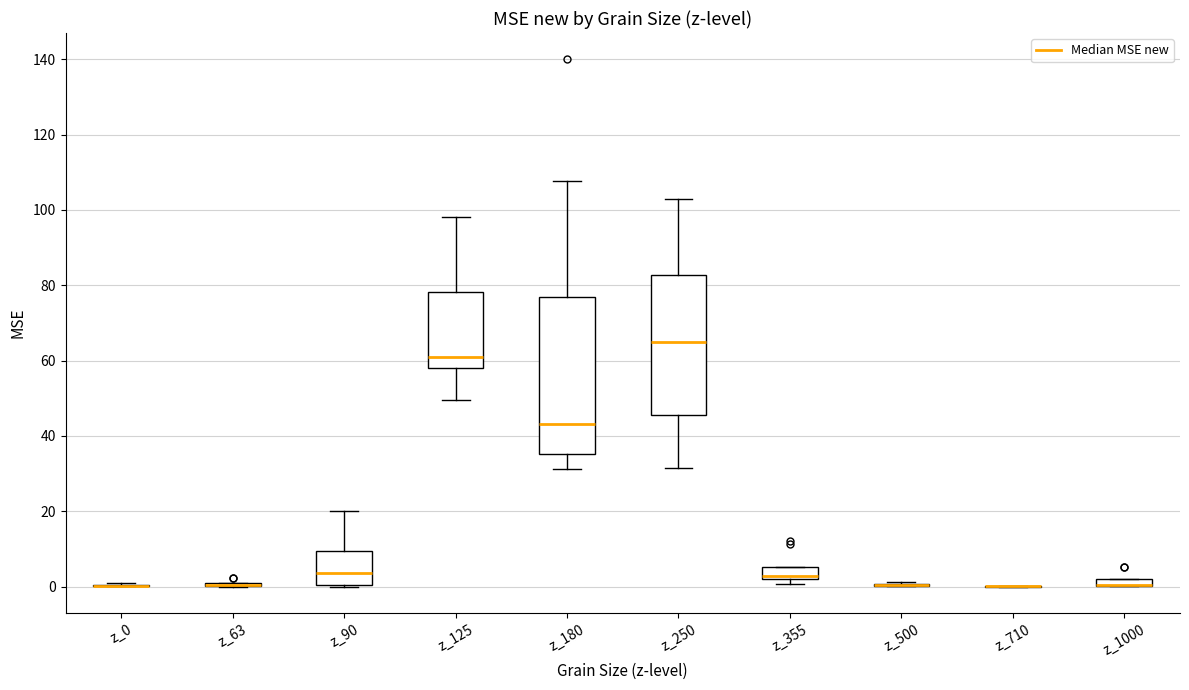

Which box is the tallest, from its lower edge to its upper edge?

z_180